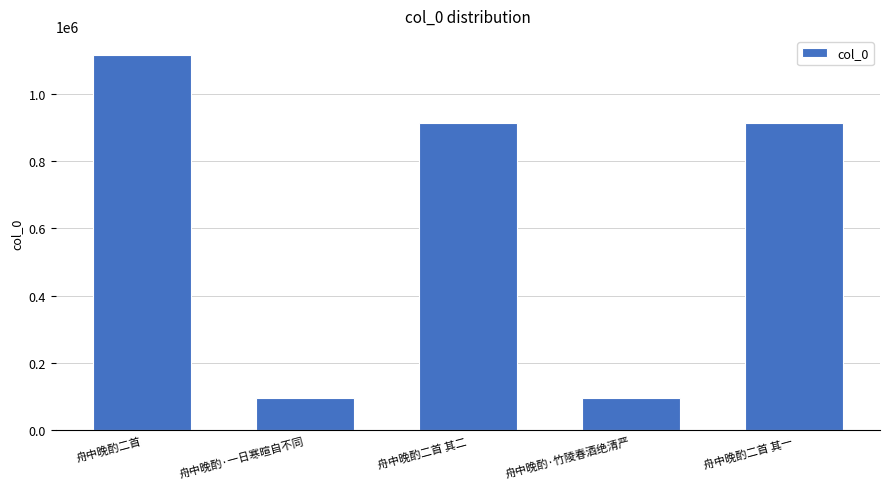

The value at 舟中晚酌·一日寒暄自不同 is 94976. True or false?

True